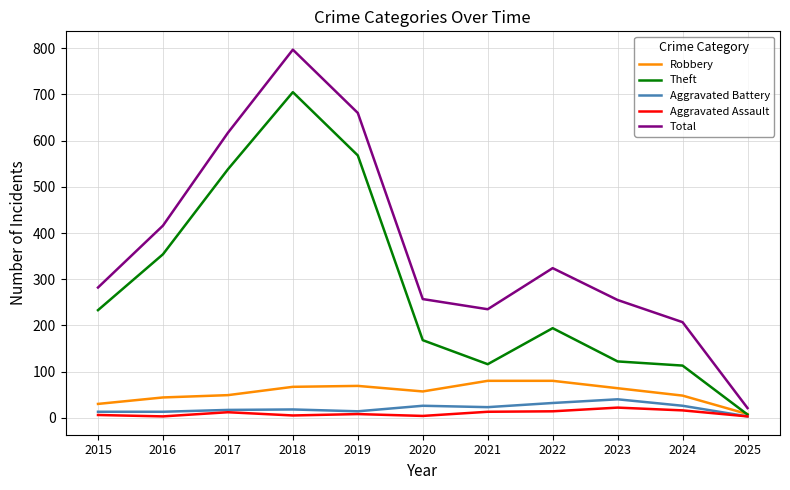

The Theft series shows 864 at 2019. True or false?

False